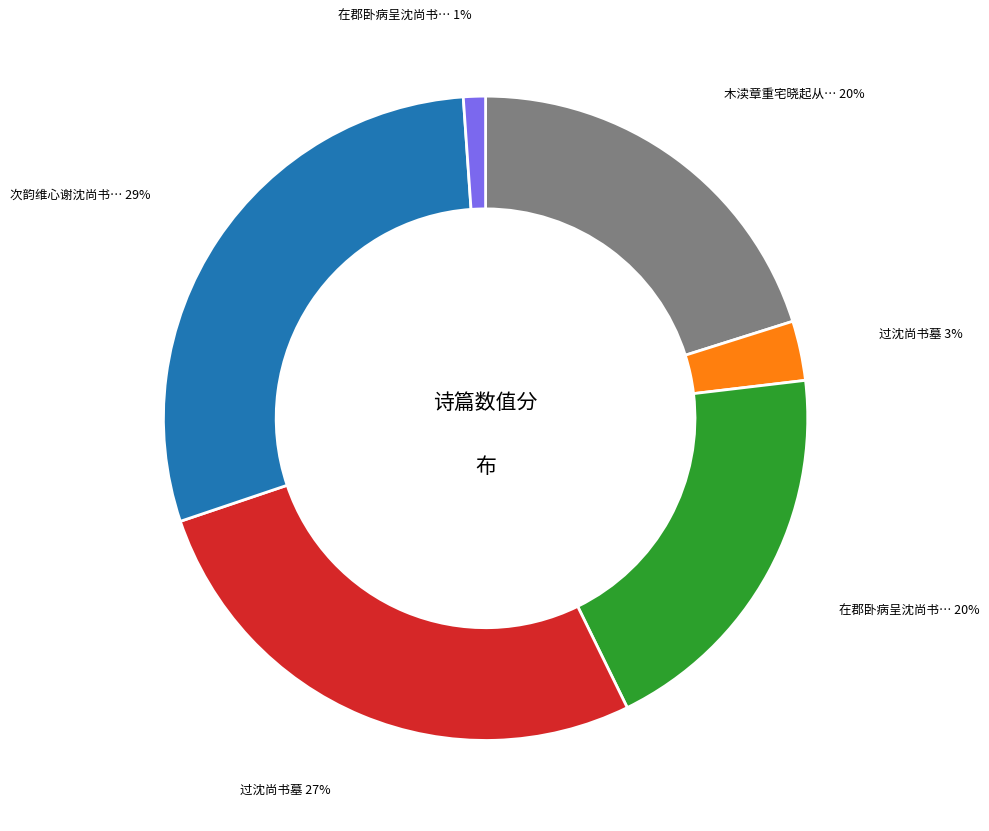

Does any single category account for the majority?

No